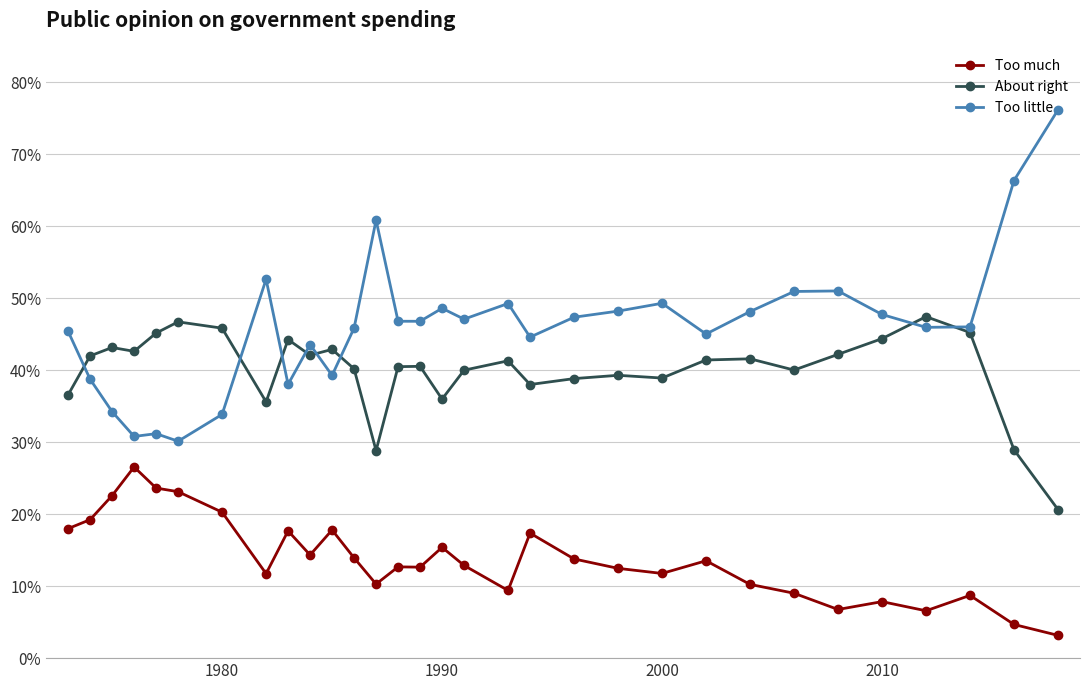

What are all the series names shown in the legend?

Too much, About right, Too little